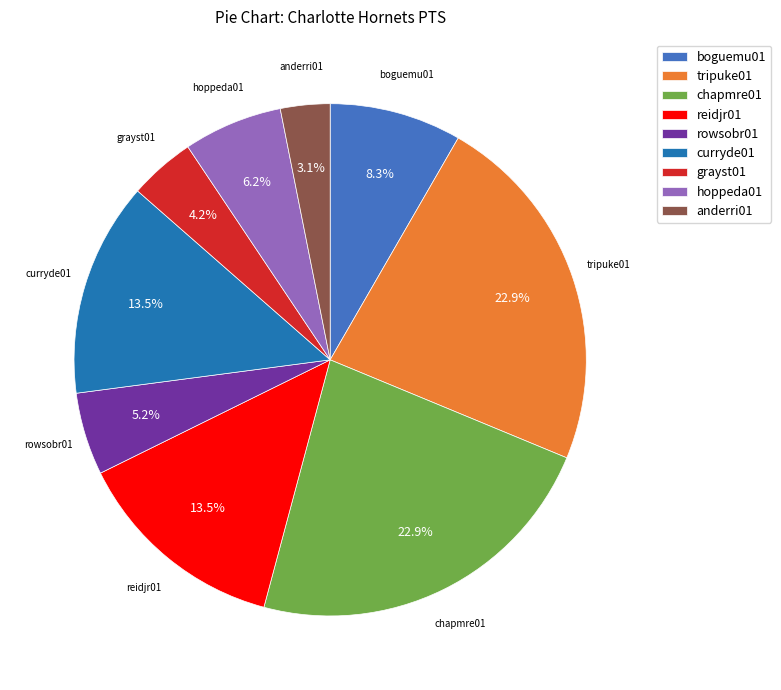

To the nearest percent, what is the difference between the largest and smallest slice percentages?

20%